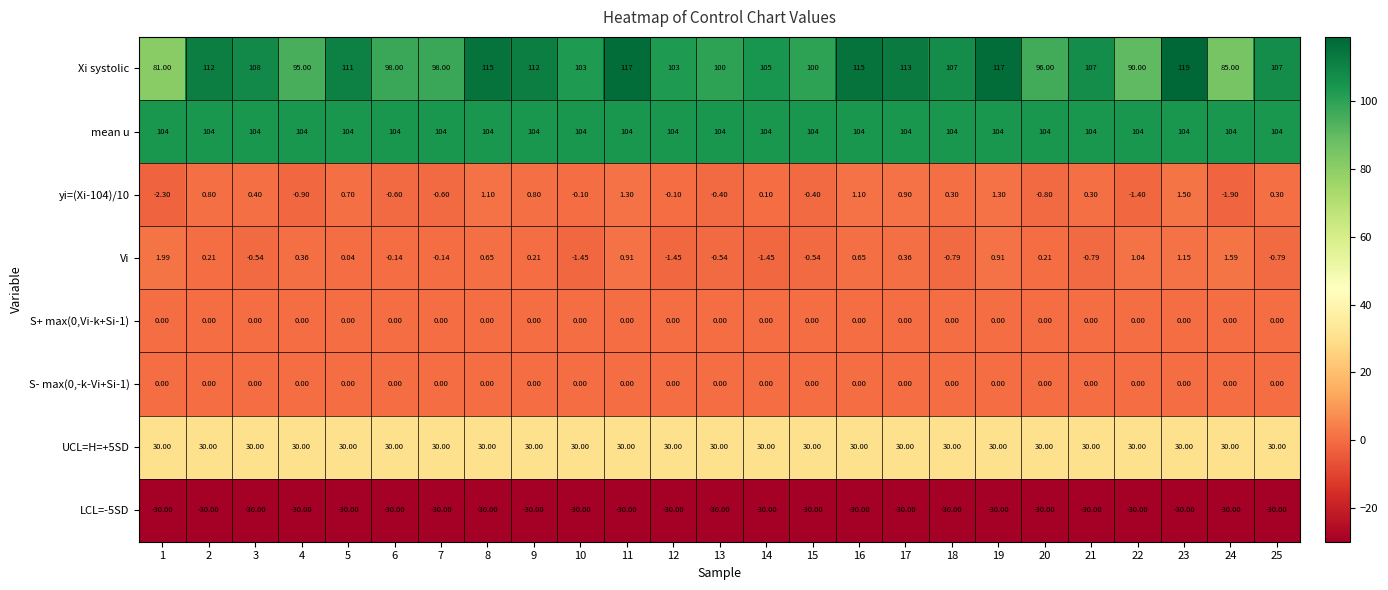

Is the value of yi=(Xi-104)/10 at 22 greater than the value of UCL=H=+5SD at 10?

No